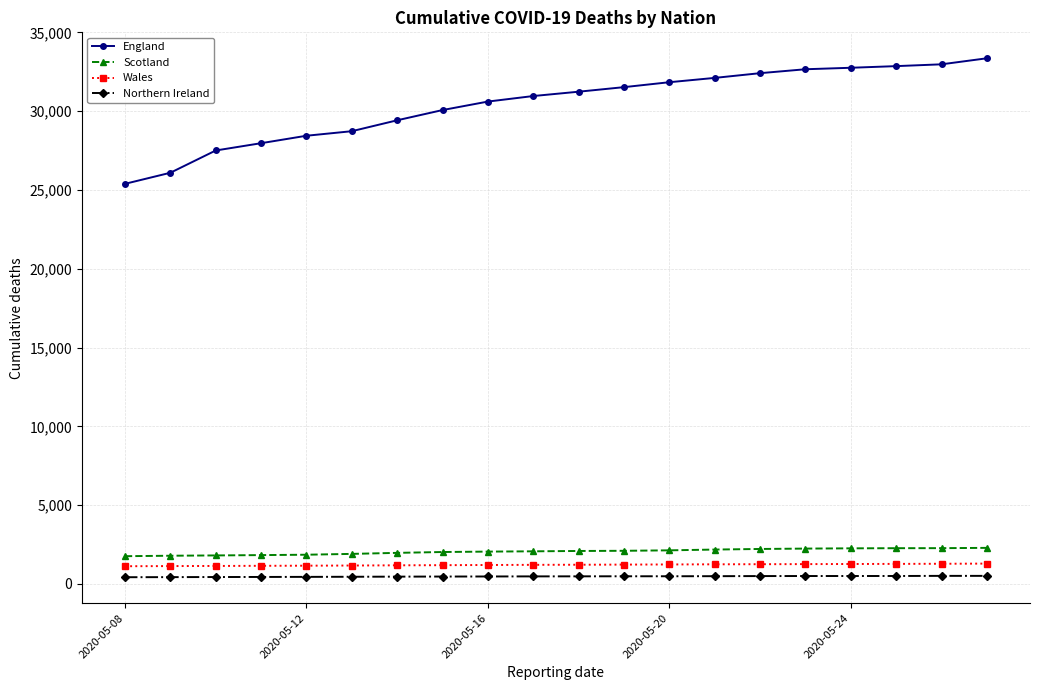

True or false: Scotland and England cross at least once.

False